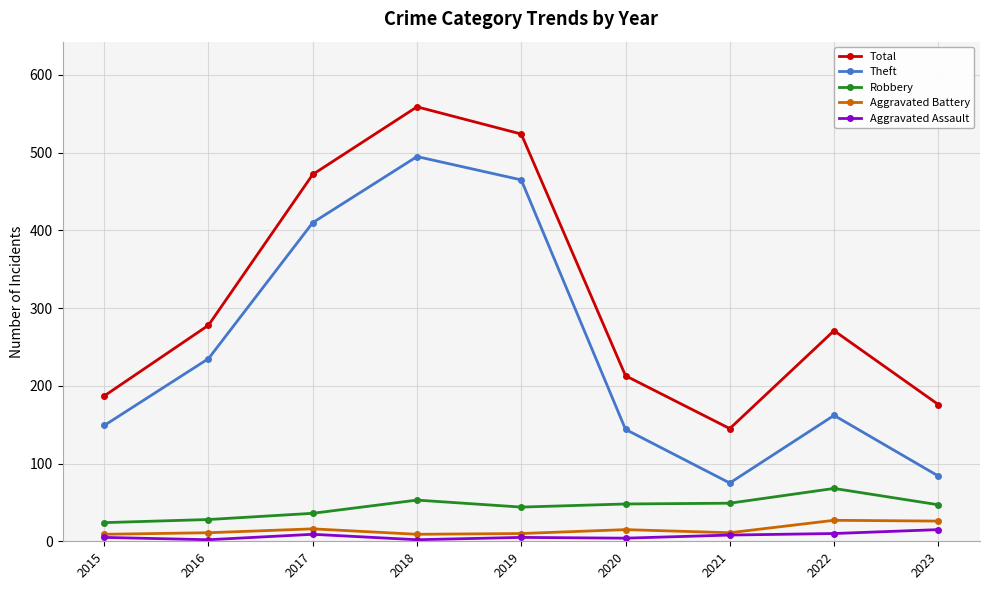

How many interior local peaks does the Theft series have?

2